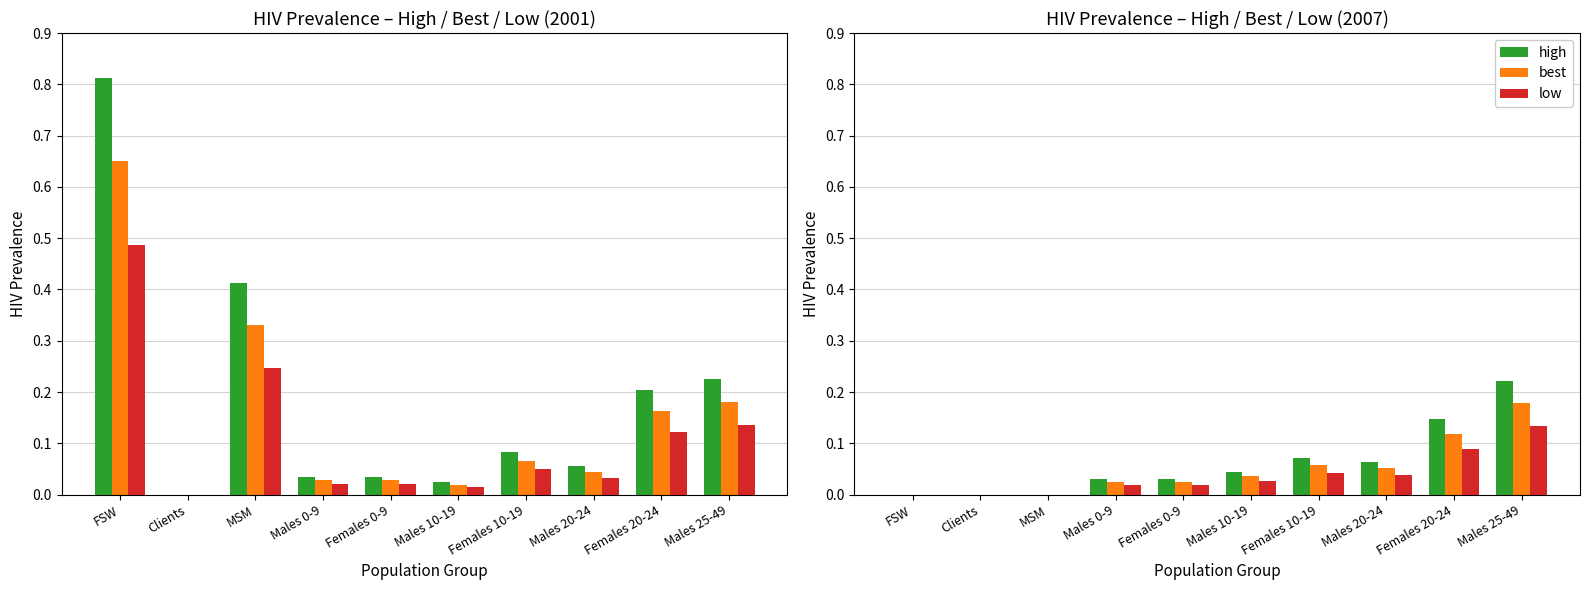

Reading left to right, list all the values displayed in this chart.

high: 0.0	0.0	0.0	0.0	0.0	0.0	0.1	0.1	0.1	0.2
best: 0.0	0.0	0.0	0.0	0.0	0.0	0.1	0.1	0.1	0.2
low: 0.0	0.0	0.0	0.0	0.0	0.0	0.0	0.0	0.1	0.1